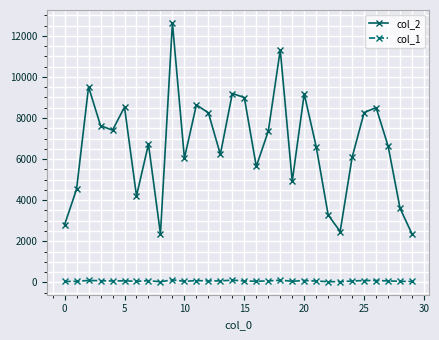

True or false: col_1 and col_2 intersect in this chart.

False